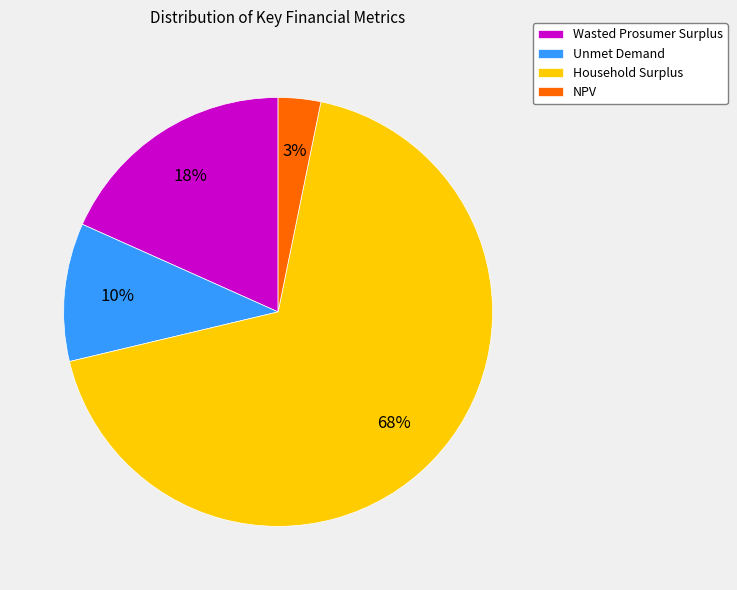

Combined, do Wasted Prosumer Surplus and Unmet Demand account for over 50%?

No